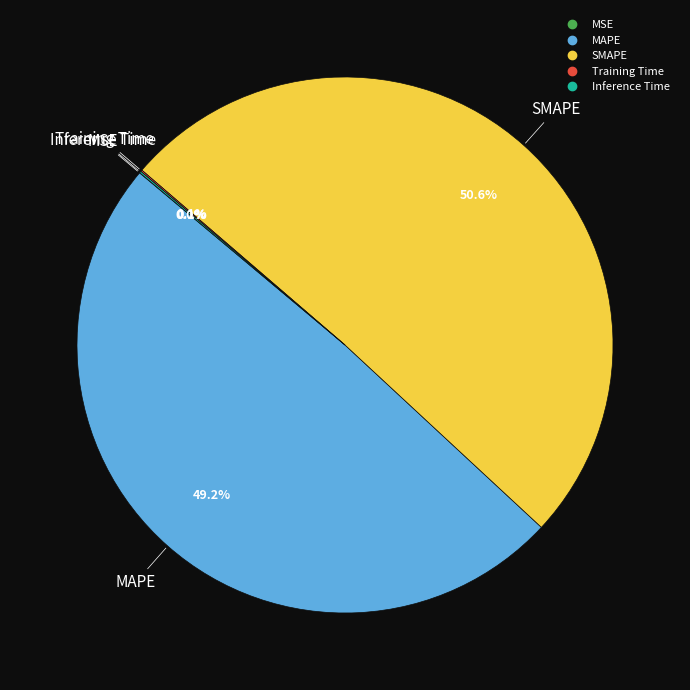

What is the majority slice?

SMAPE